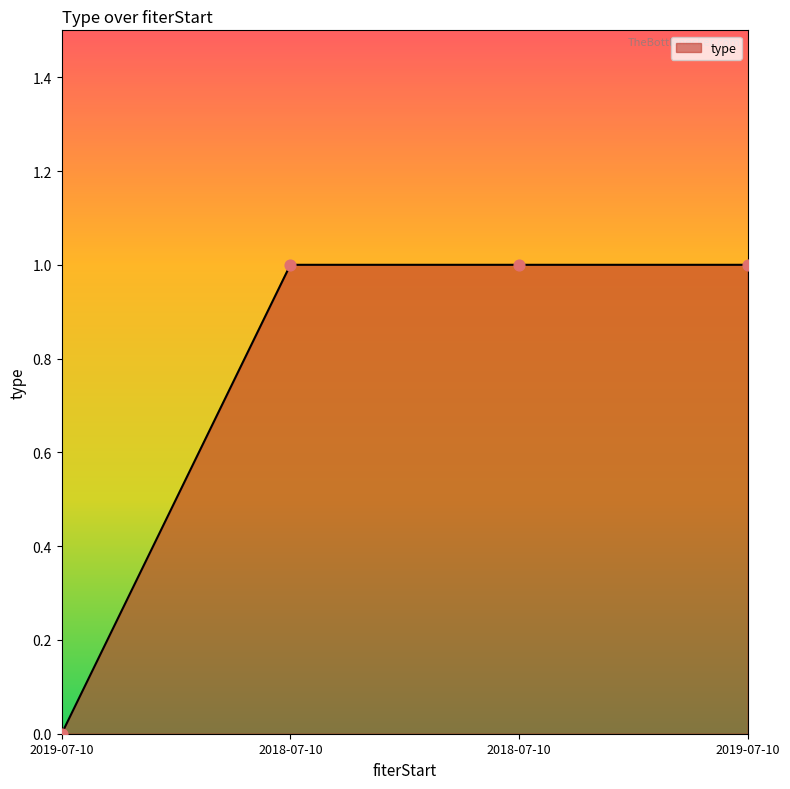

Approximately how many times larger is the value at 2018-07-10 compared to 2019-07-10?

1.0